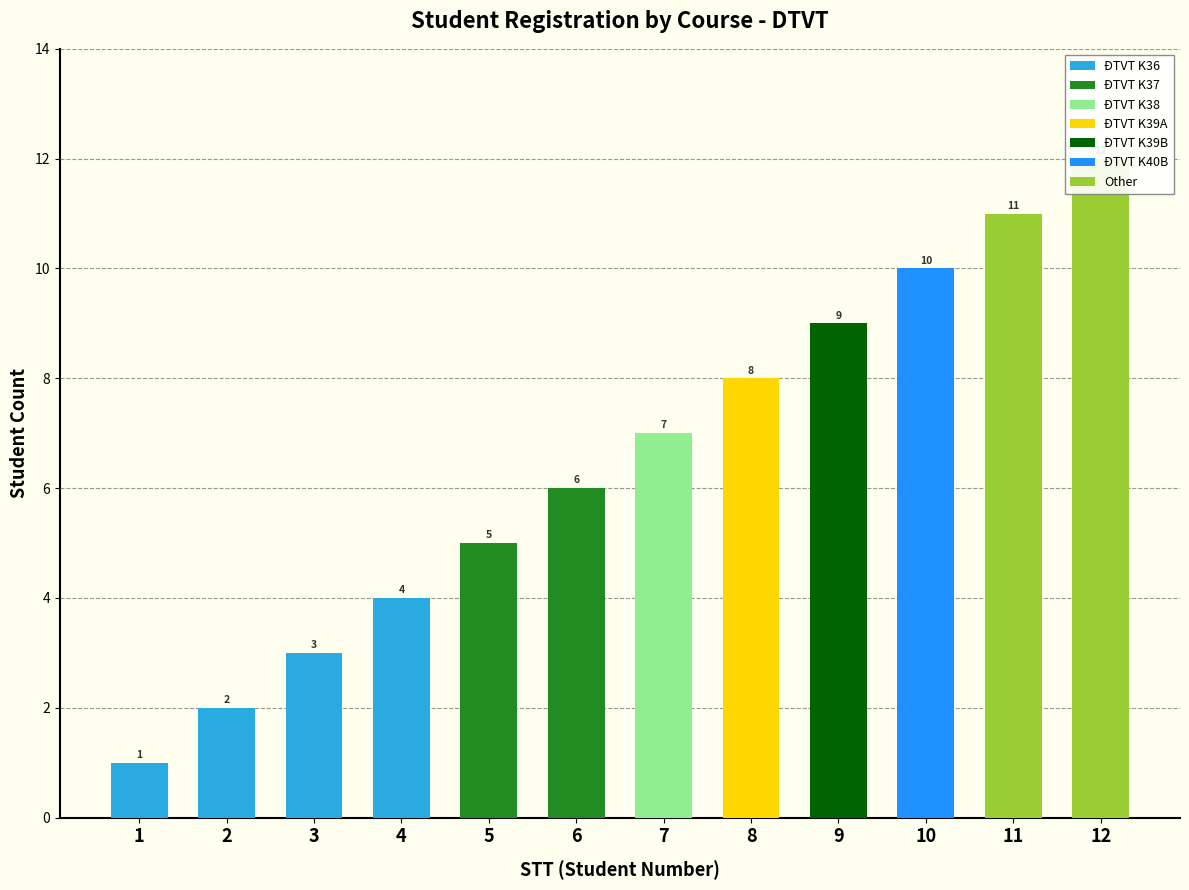

The chart shows a value of 17 at 11. True or false?

False